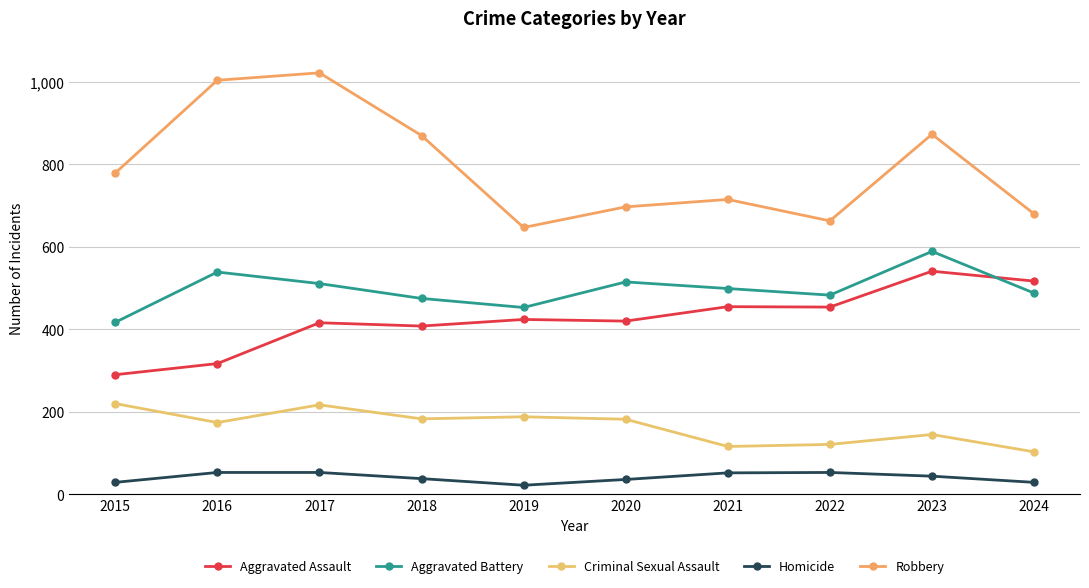

What is the sum of all Homicide values?

409